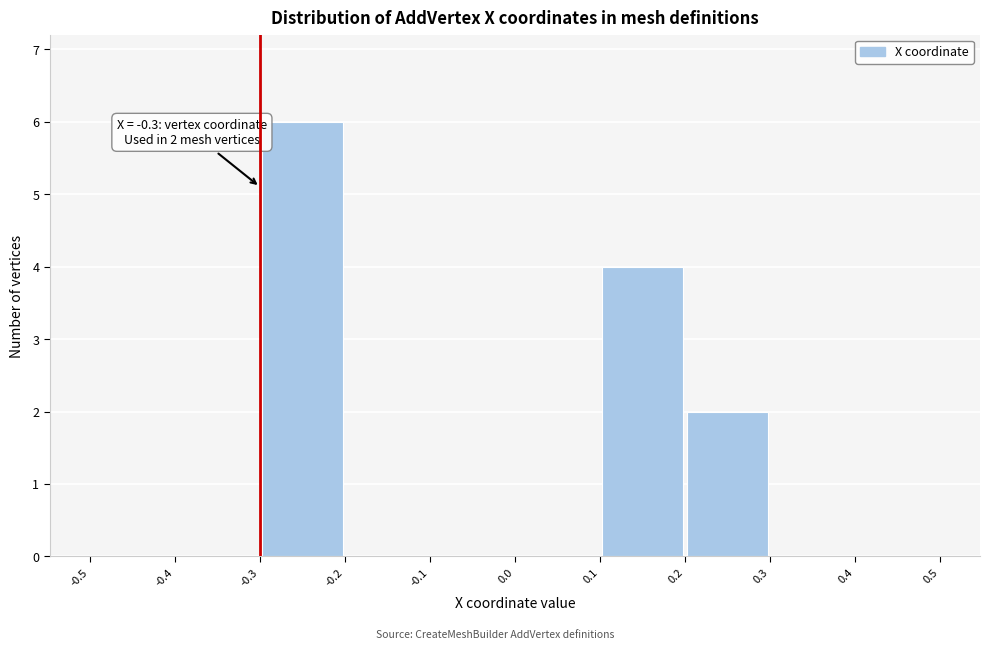

Which range on the x-axis has the tallest bar?

-0.3 to -0.2